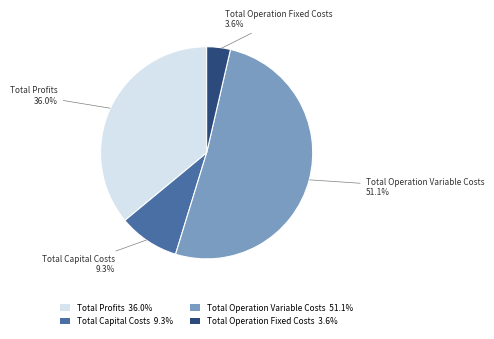

How many slices are in this pie chart?

4